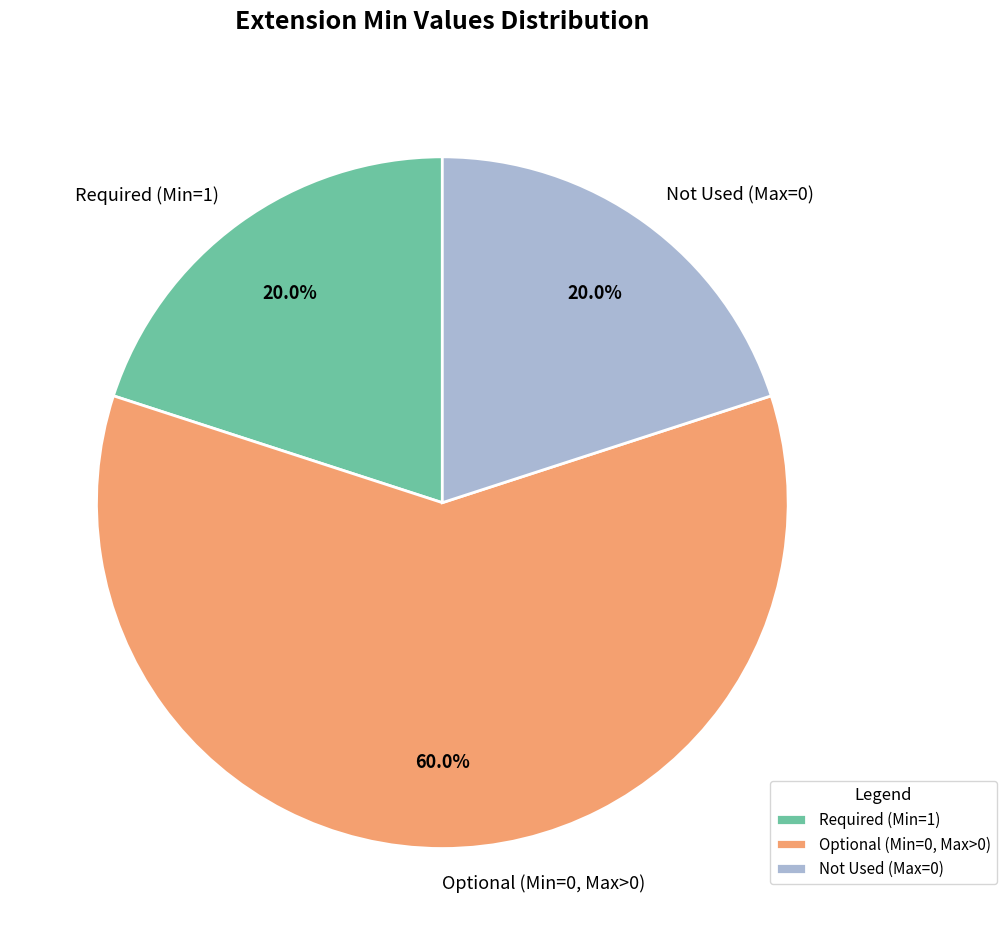

Combined, what portion of the pie is Optional (Min=0, Max>0) and Not Used (Max=0)?

80.0%